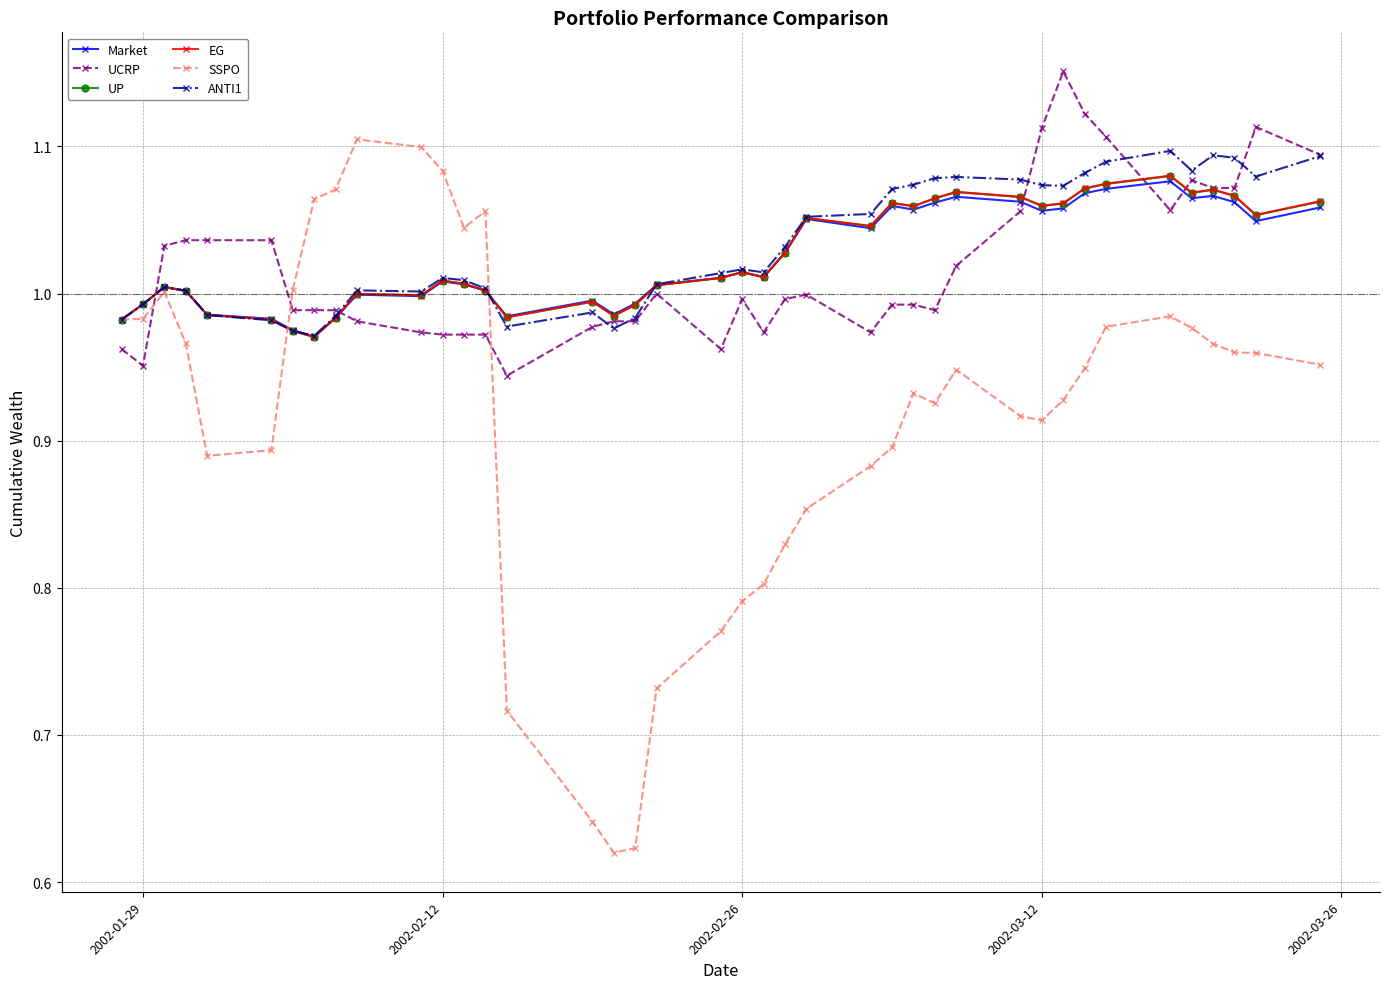

True or false: UP has more than 0 points higher than both neighbors.

True